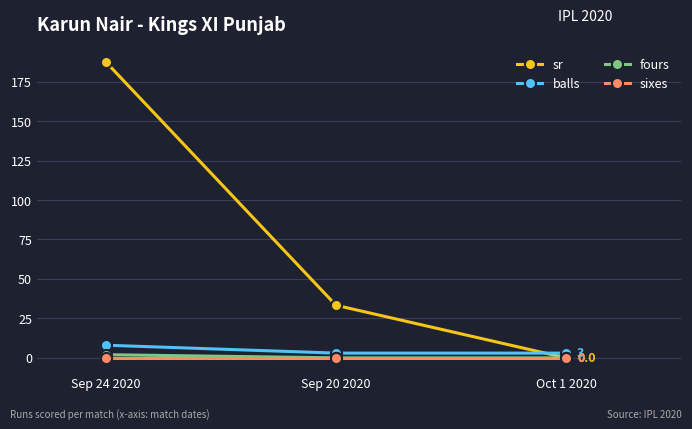

Reading left to right, list all the values displayed in this chart.

sr: Sep 24 2020=187.5	Sep 20 2020=33.3	Oct 1 2020=0.0
balls: Sep 24 2020=8.0	Sep 20 2020=3.0	Oct 1 2020=3.0
fours: Sep 24 2020=2.0	Sep 20 2020=0.0	Oct 1 2020=0.0
sixes: Sep 24 2020=0.0	Sep 20 2020=0.0	Oct 1 2020=0.0